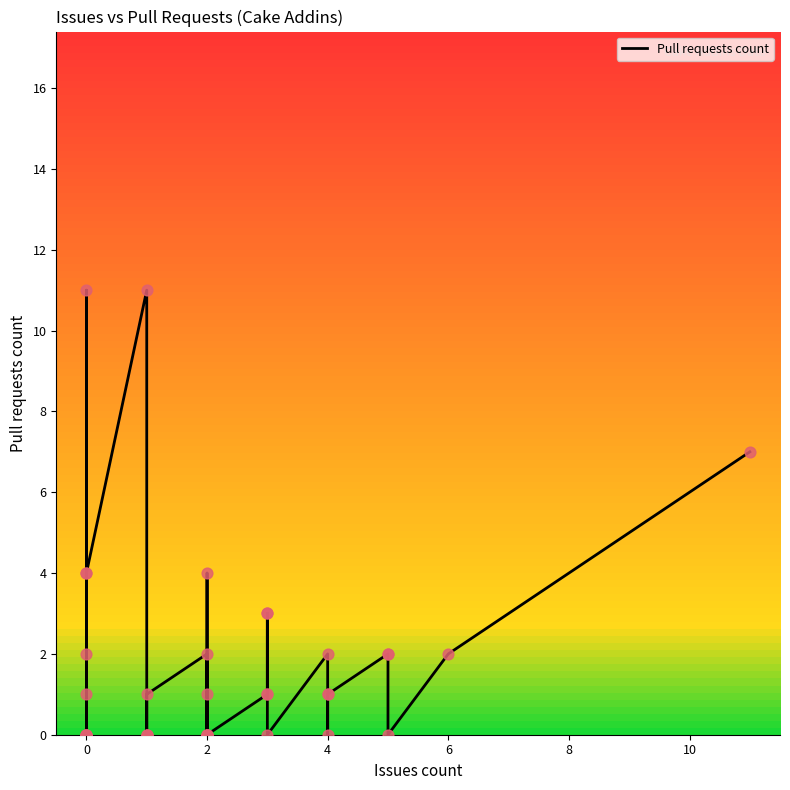

Which has a higher value, 6 or 2?

6